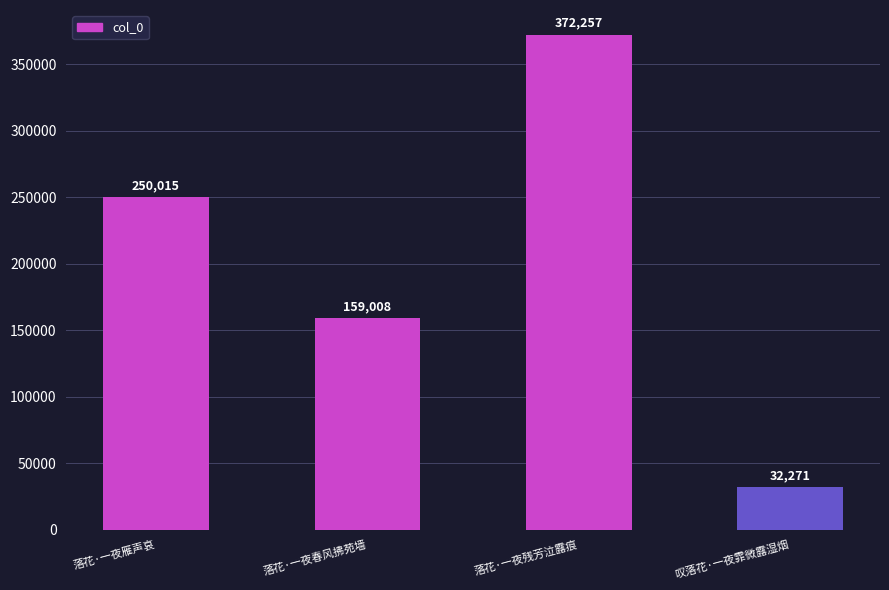

Reading right to left, extract all data points from this chart.

叹落花·一夜霏微露湿烟=32271	落花·一夜残芳泣露痕=372257	落花·一夜春风拂苑墙=159008	落花·一夜雁声哀=250015